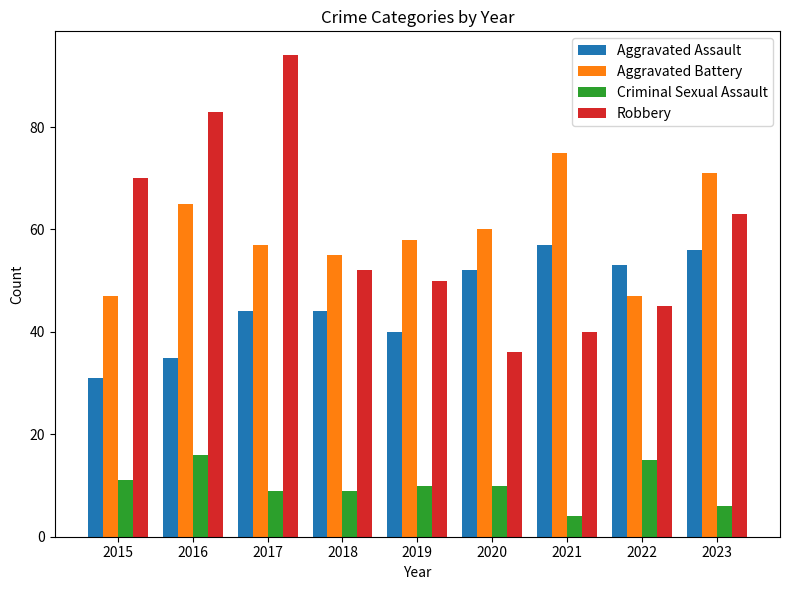

What is the sum of the Aggravated Assault values at 2017 and 2015?

75